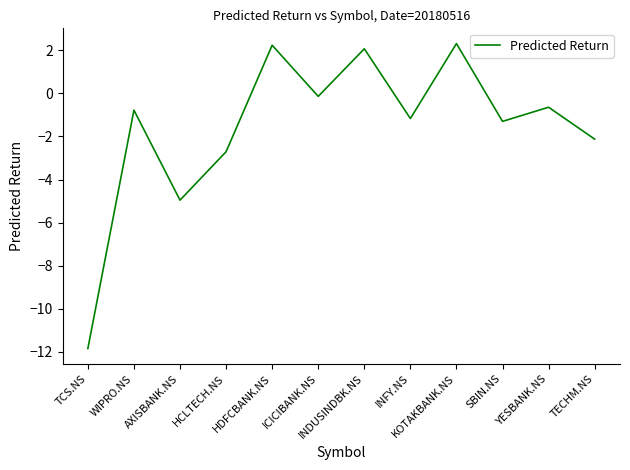

How many negative values are there?

9